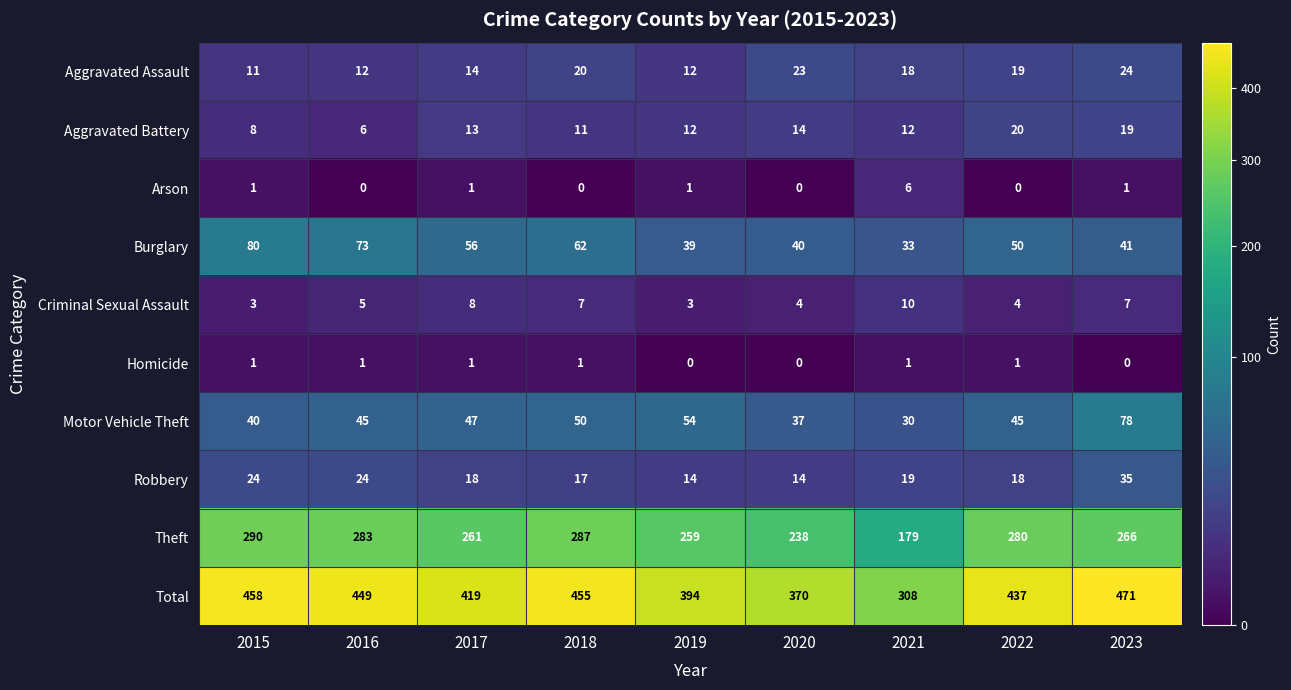

Between 2017 and 2023, which series saw the biggest shift?

Total